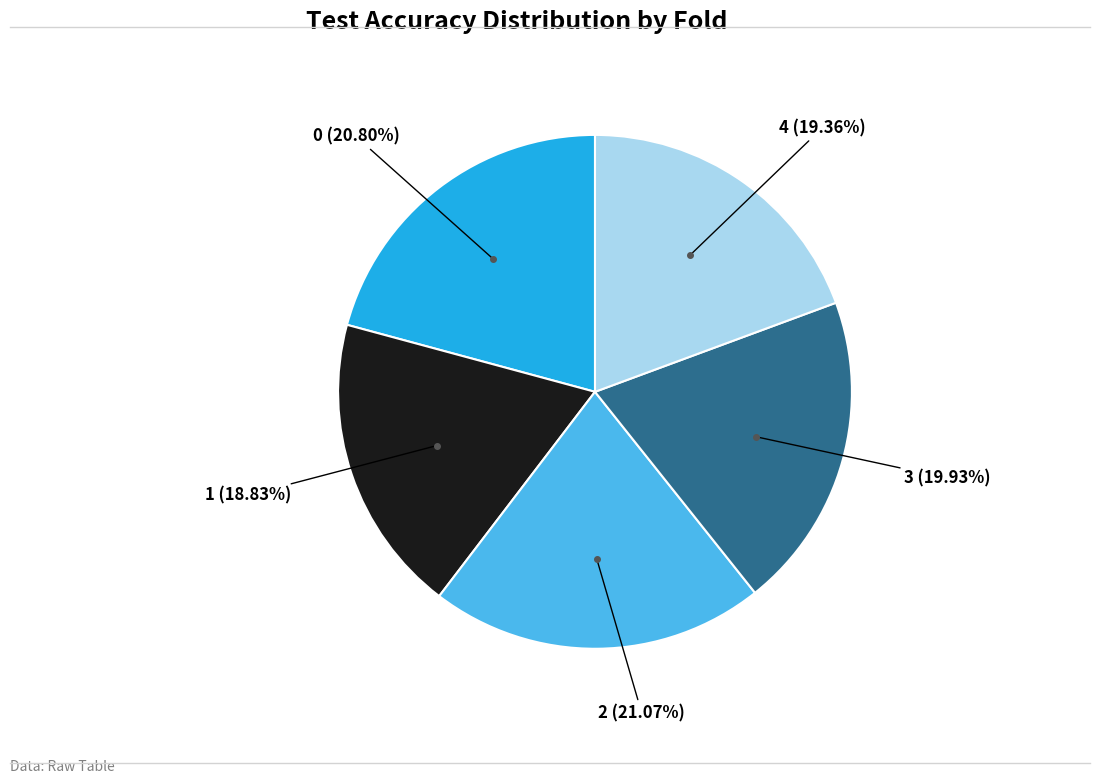

To the nearest percent, what is the difference between the 2 and 3 slice percentages?

1%